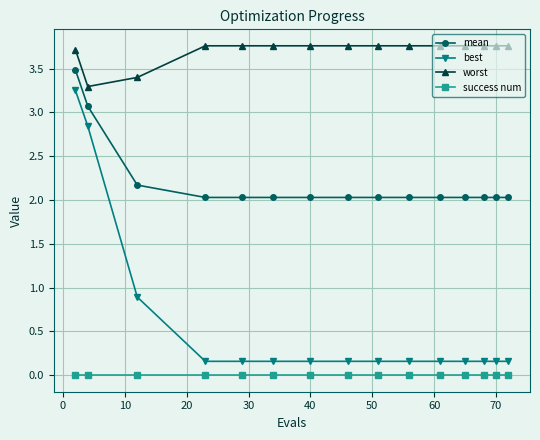

What is the value of the best point at the 7th from the left?

0.2